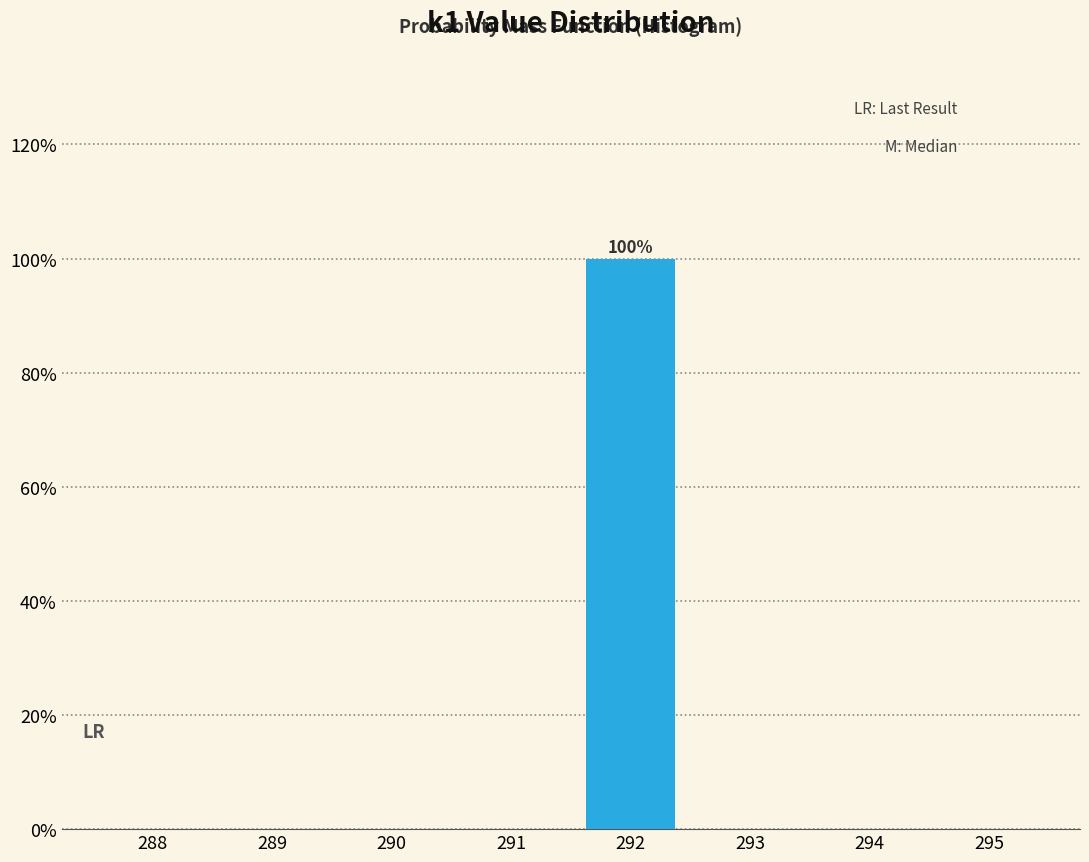

Reading left to right, what are all the values shown in this chart?

288=0	289=0	290=0	291=0	292=100	293=0	294=0	295=0